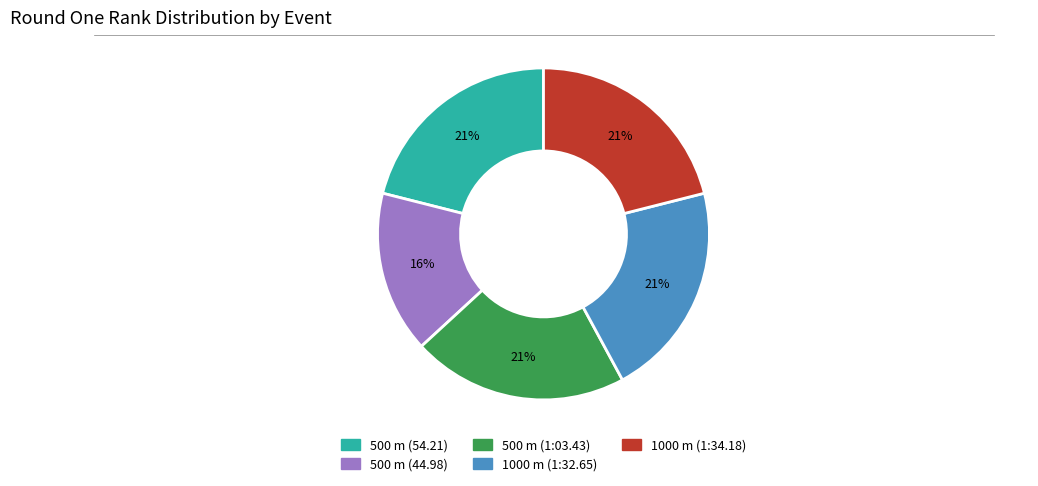

Count the number of slices in the pie.

5